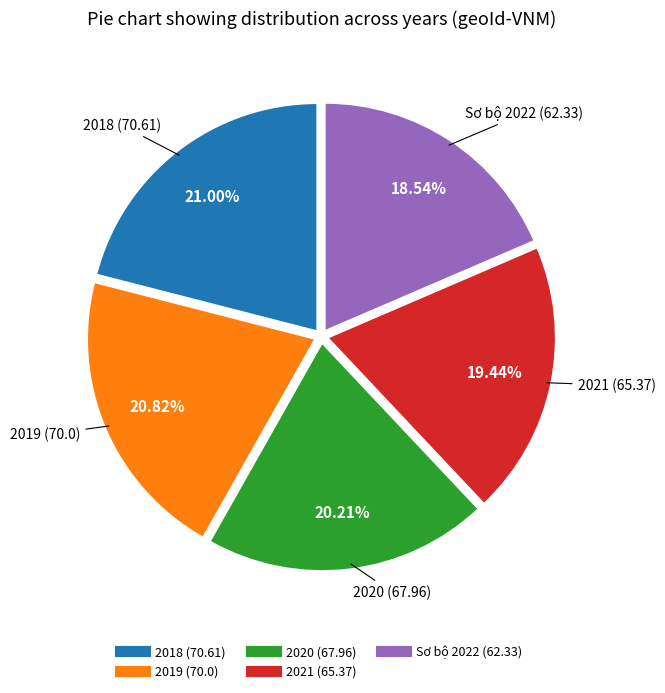

Does any single category account for the majority?

No